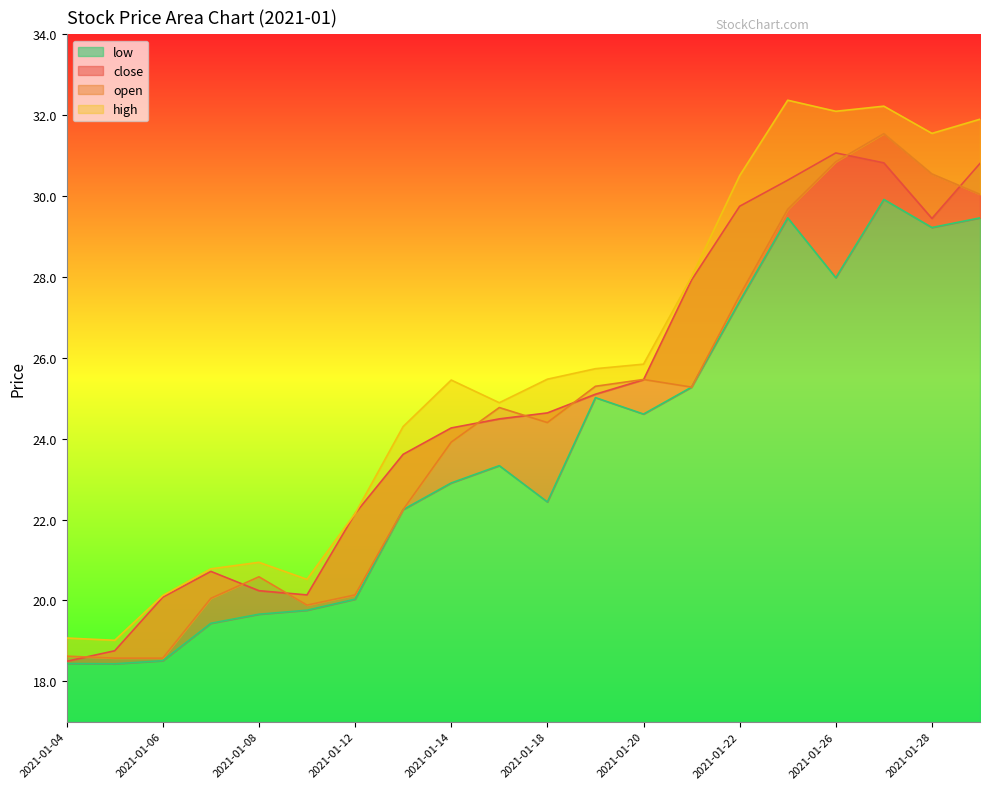

What is the maximum value for low?

29.9